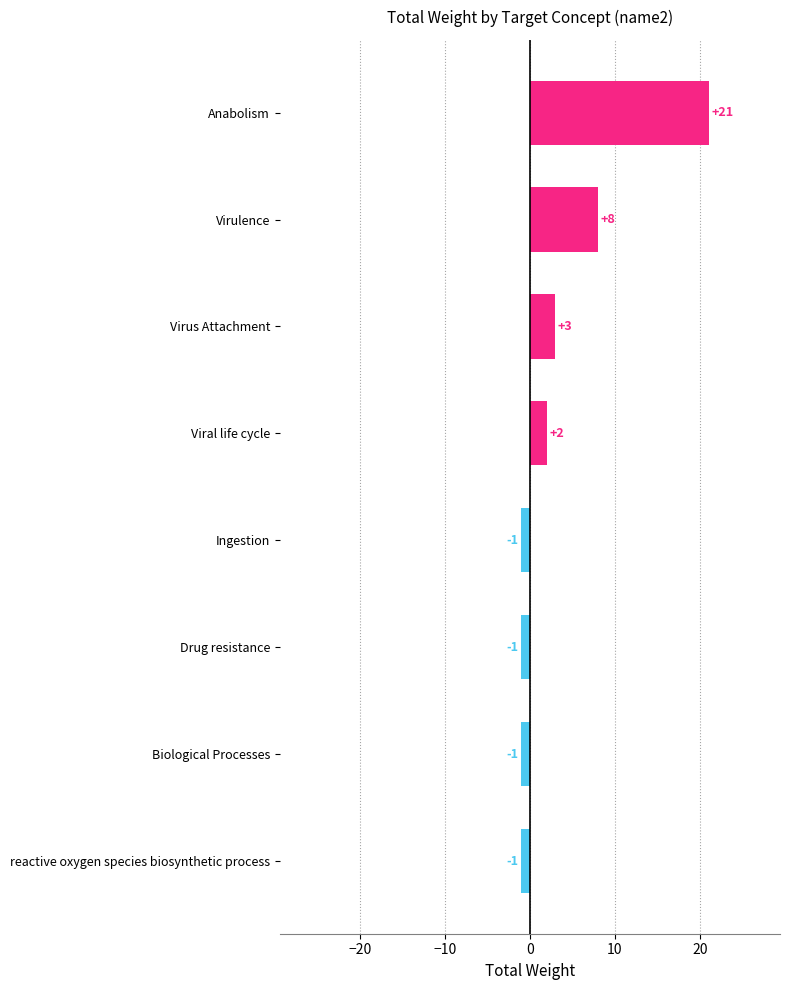

What is the sum of all values?

30